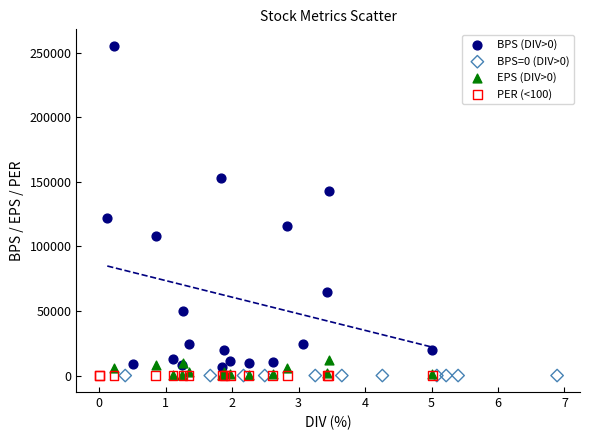

What are all the series names shown in the legend?

BPS (DIV>0), BPS=0 (DIV>0), EPS (DIV>0), PER (<100)